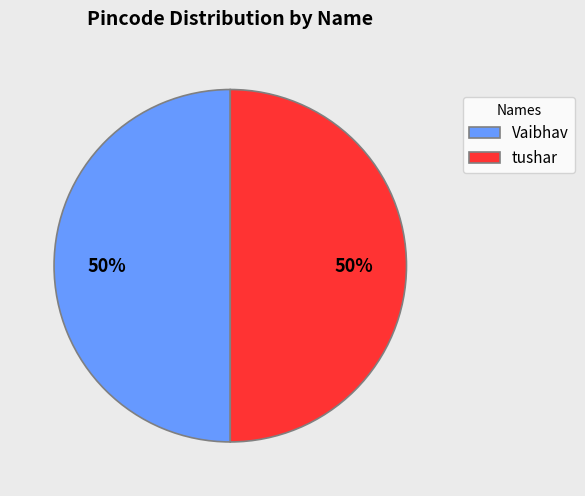

Count the number of slices in the pie.

2